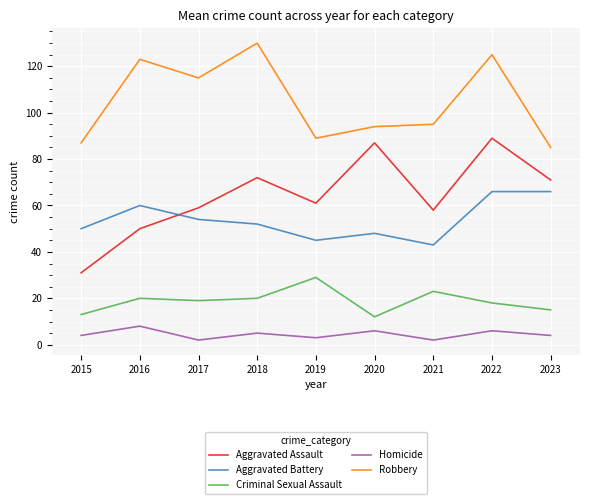

Count the number of data series in this chart.

5